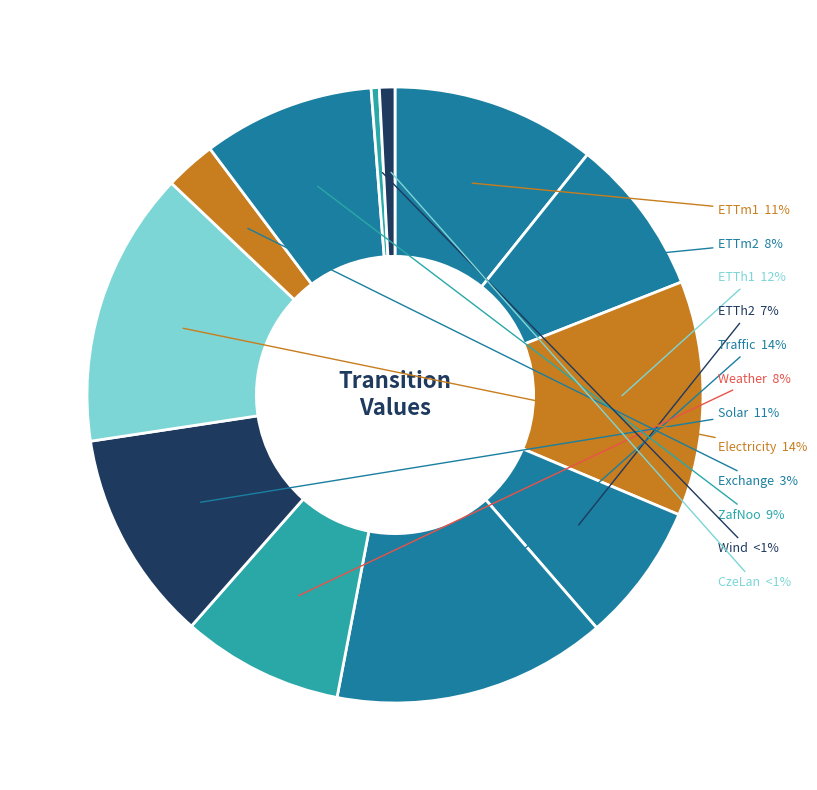

How many slices are in this pie chart?

12